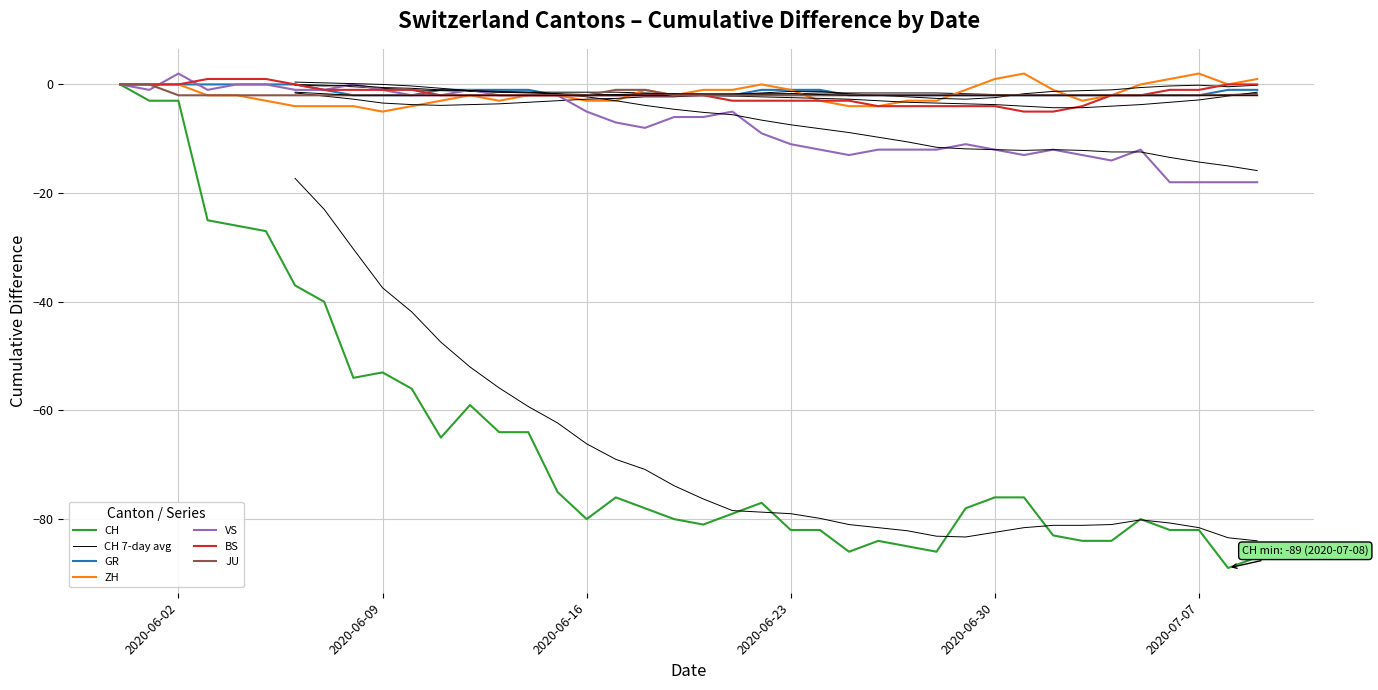

Rank the categories by GR value from highest to lowest.

2020-05-31, 2020-06-01, 2020-06-02, 2020-06-03, 2020-06-04, 2020-06-05, 2020-06-06, 2020-06-07, 2020-06-11, 2020-06-12, 2020-06-13, 2020-06-14, 2020-06-22, 2020-06-23, 2020-06-24, 2020-07-08, 2020-07-09, 2020-06-08, 2020-06-09, 2020-06-10, 2020-06-15, 2020-06-16, 2020-06-17, 2020-06-18, 2020-06-19, 2020-06-20, 2020-06-21, 2020-06-25, 2020-06-26, 2020-06-27, 2020-06-28, 2020-06-29, 2020-06-30, 2020-07-01, 2020-07-02, 2020-07-03, 2020-07-04, 2020-07-05, 2020-07-06, 2020-07-07